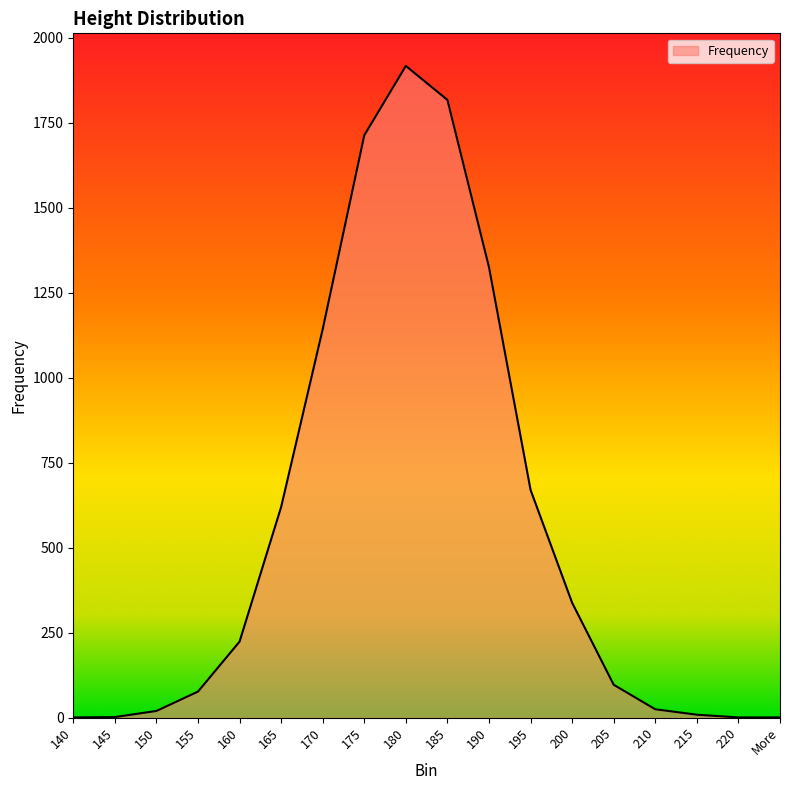

What is the average value?

556